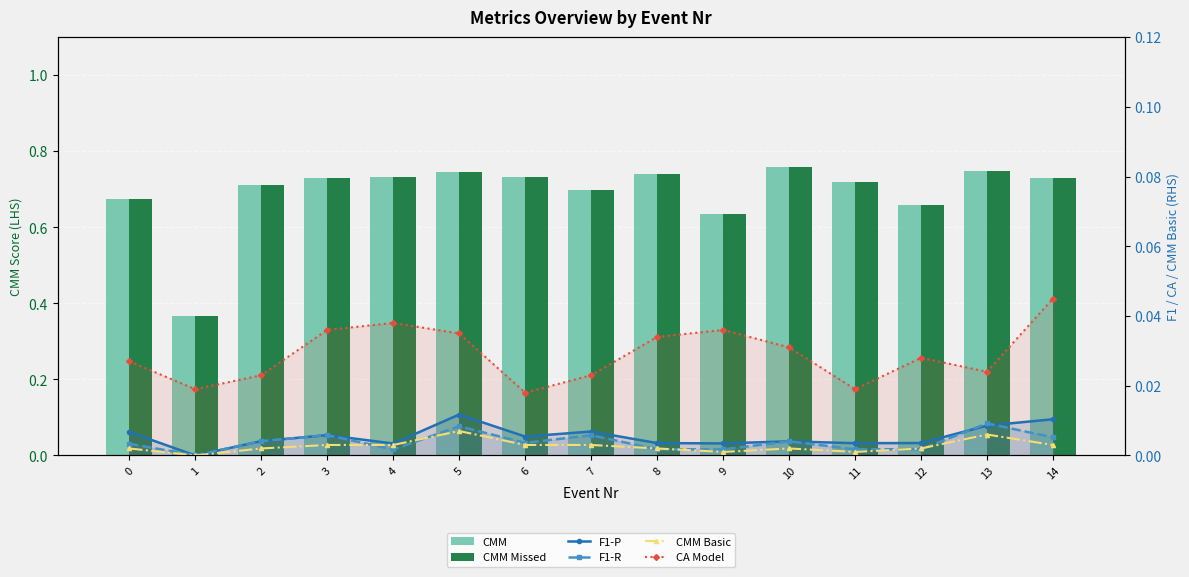

At how many categories does at least one series exceed 0?

15